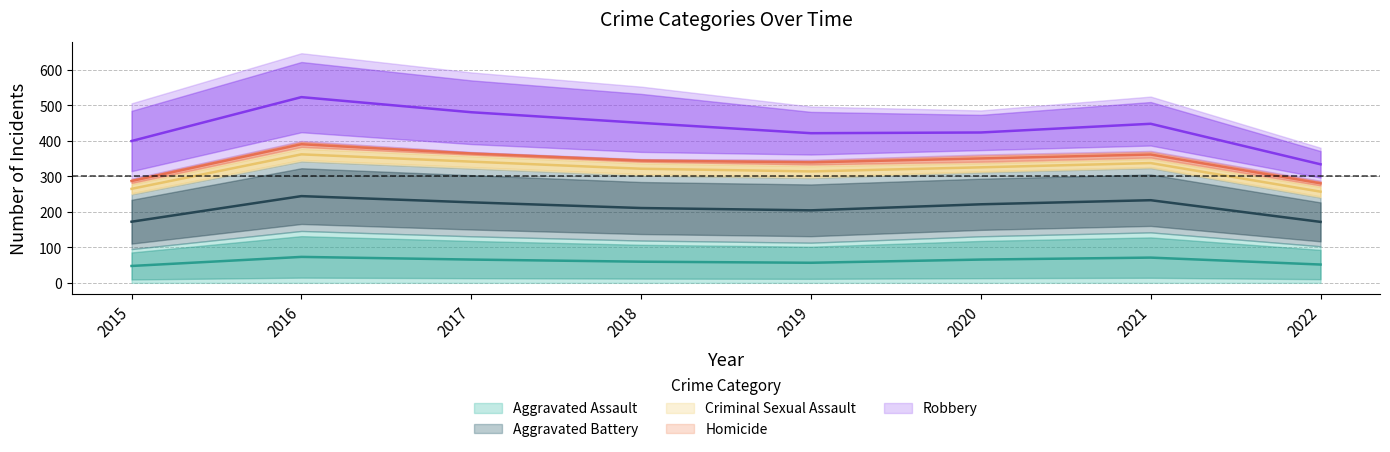

Rank the series at 2017 from highest to lowest value.

Robbery, Aggravated Battery, Aggravated Assault, Criminal Sexual Assault, Homicide